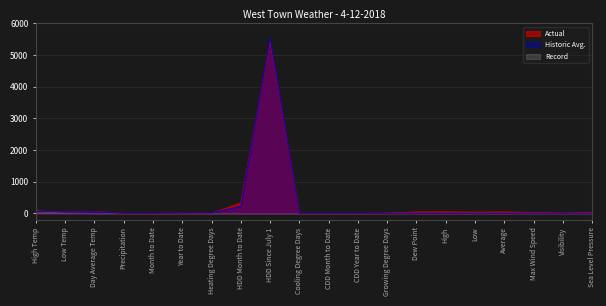

What is the sum of the Actual values at Low and High?

84.0